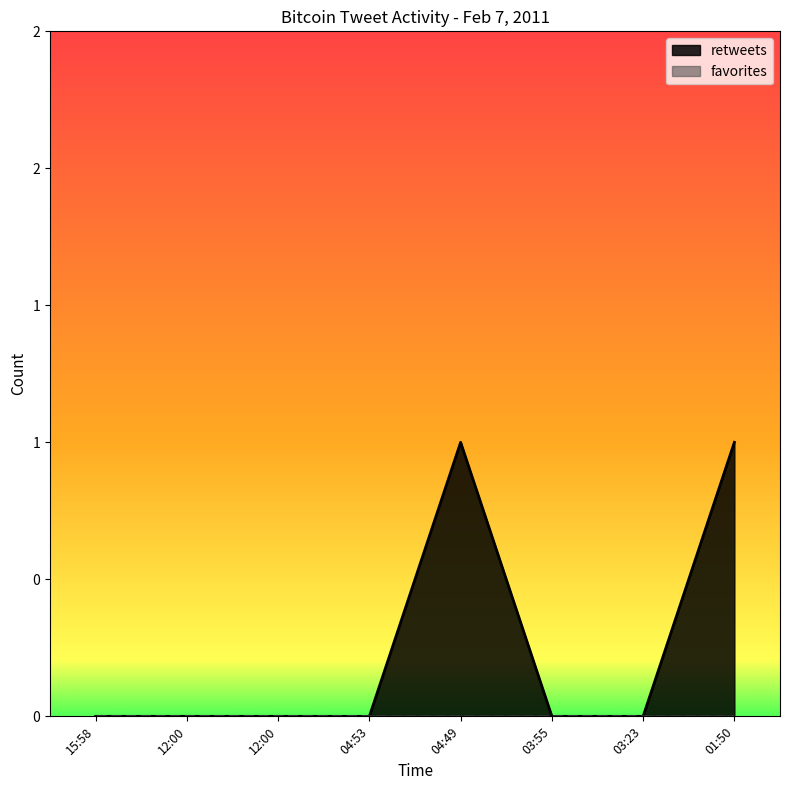

What is the label of the 1st point from the left?

15:58